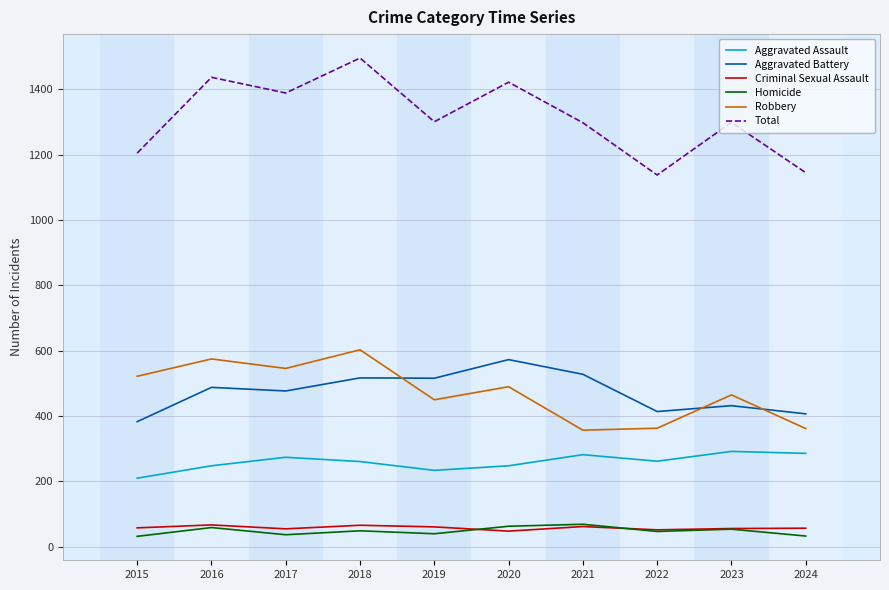

Is this an area chart (filled region under the line)?

No